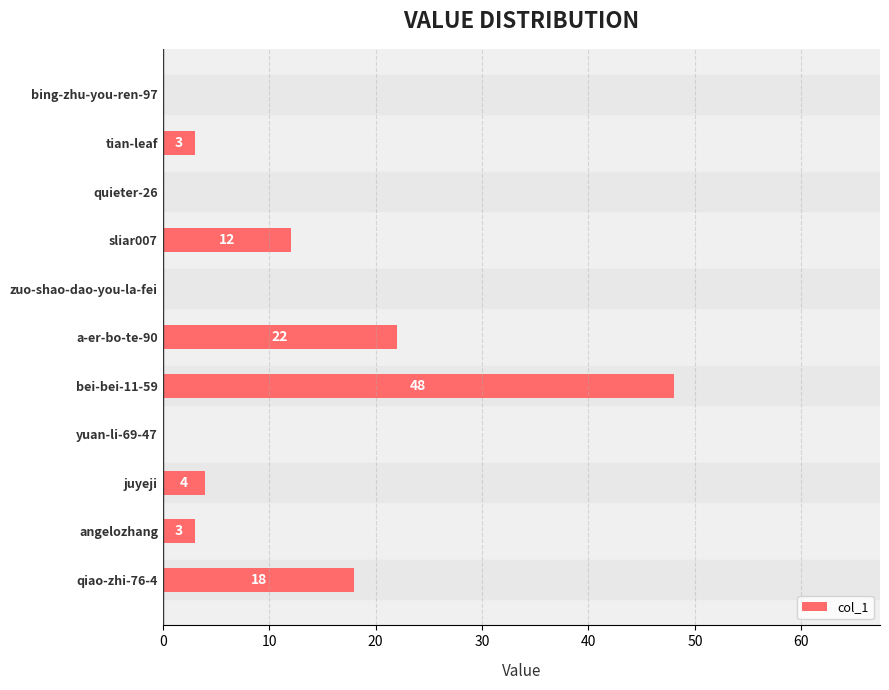

Which label corresponds to the largest value in the chart?

bei-bei-11-59